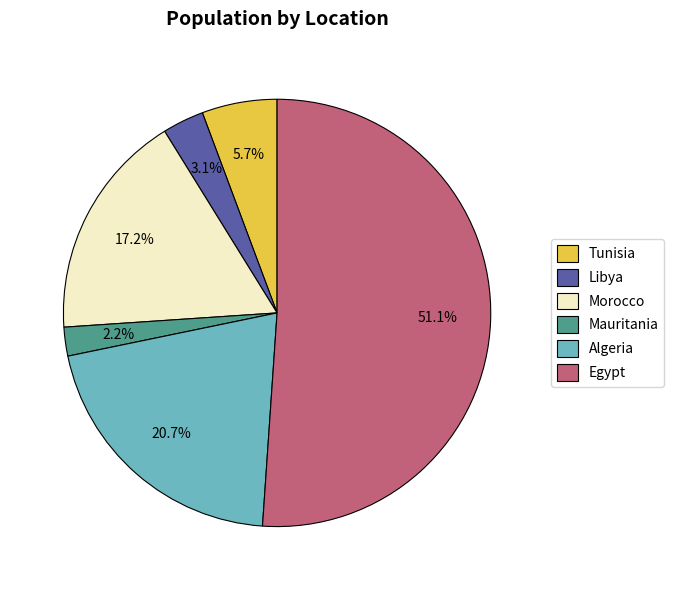

How many slices are in this pie chart?

6